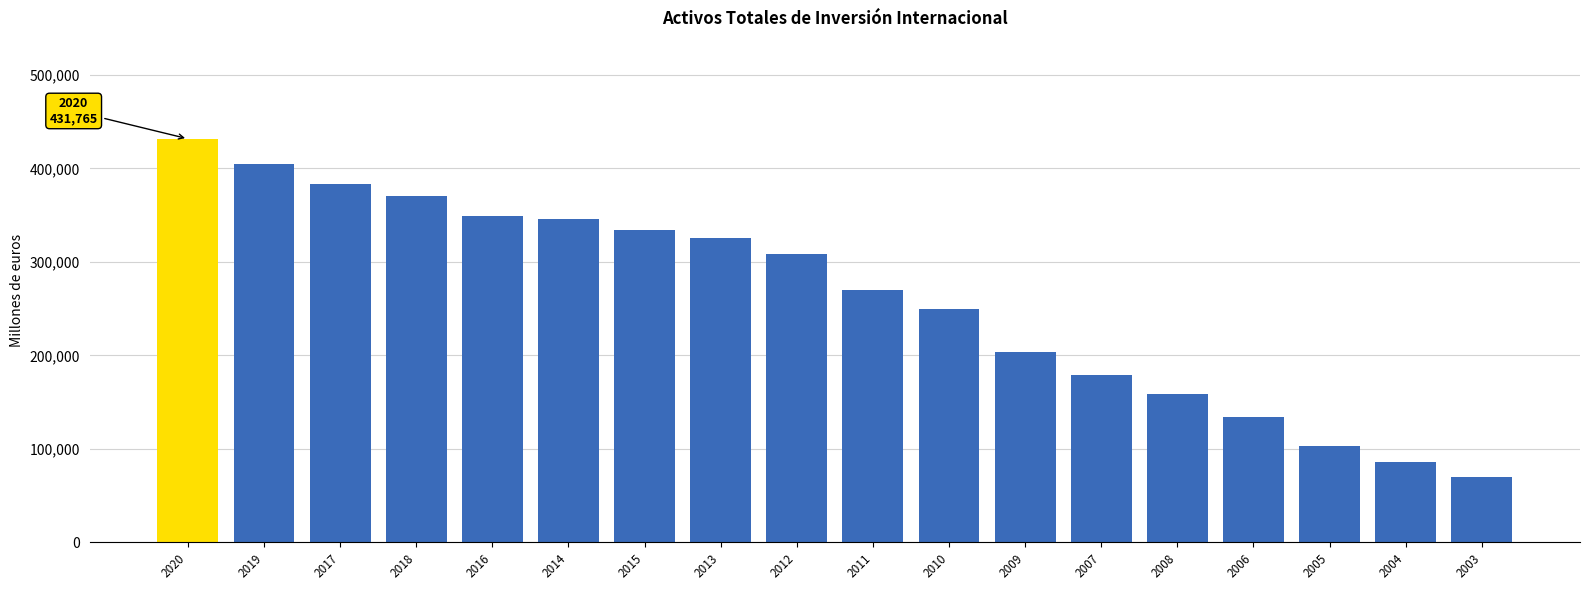

At which label does the data first exceed 308778?

2020